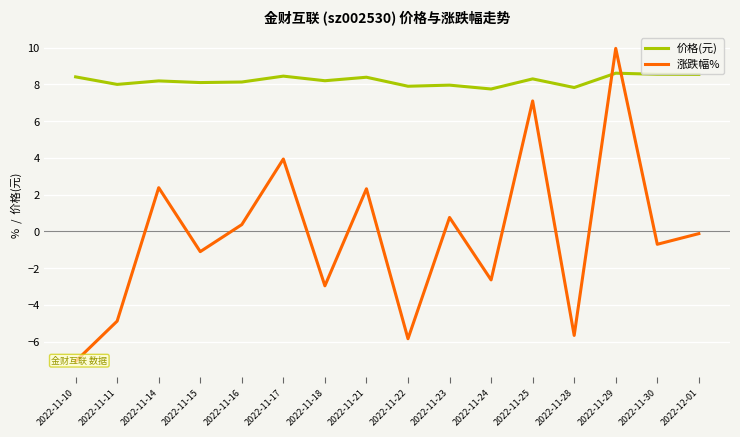

At which category is the sum across all series the highest?

2022-11-29